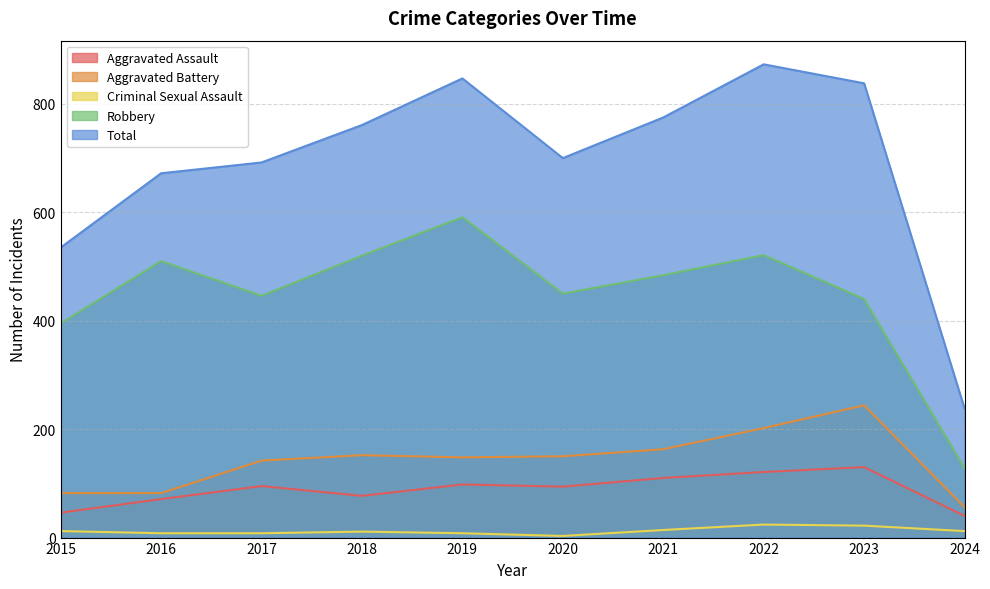

Read the Aggravated Assault value at 2017.

95